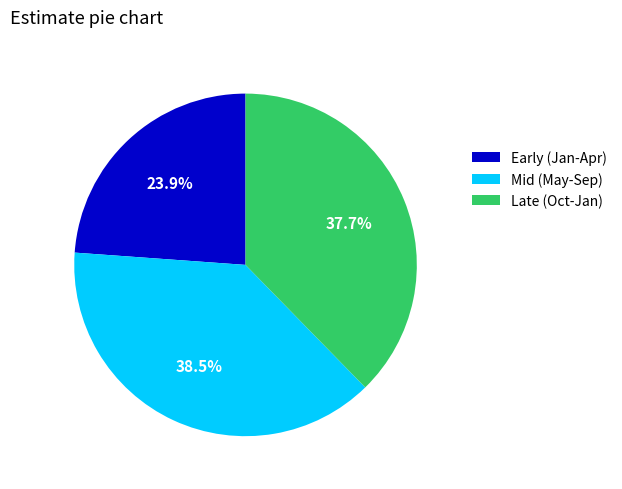

Does Late (Oct-Jan) account for over 50% of the chart?

No